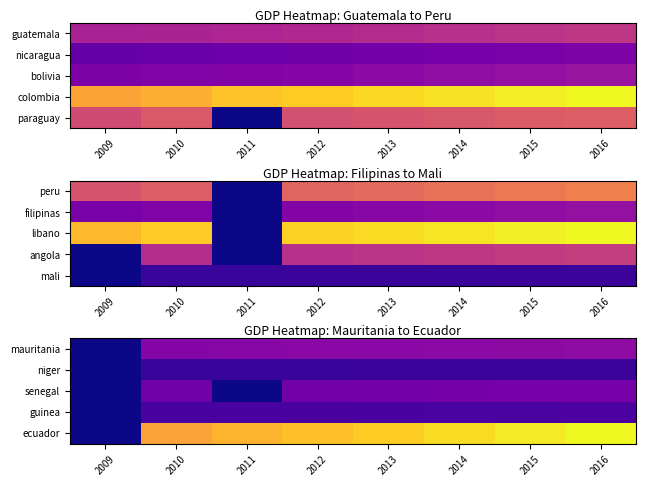

At how many categories does at least one series exceed 5212?

4